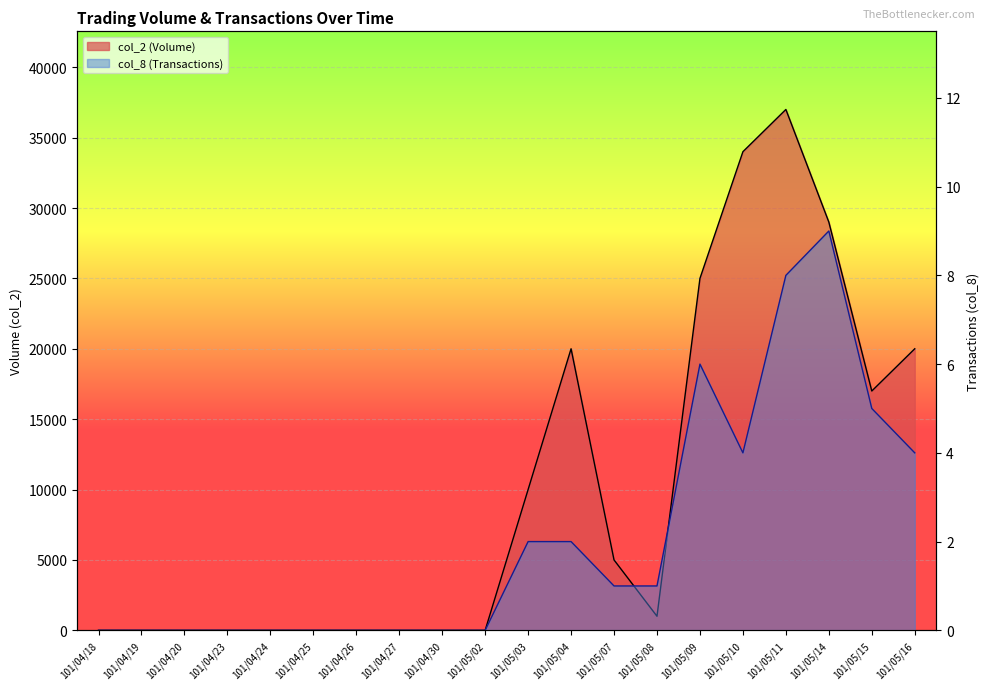

Between 101/04/24 and 101/04/26, which is larger?

101/04/24